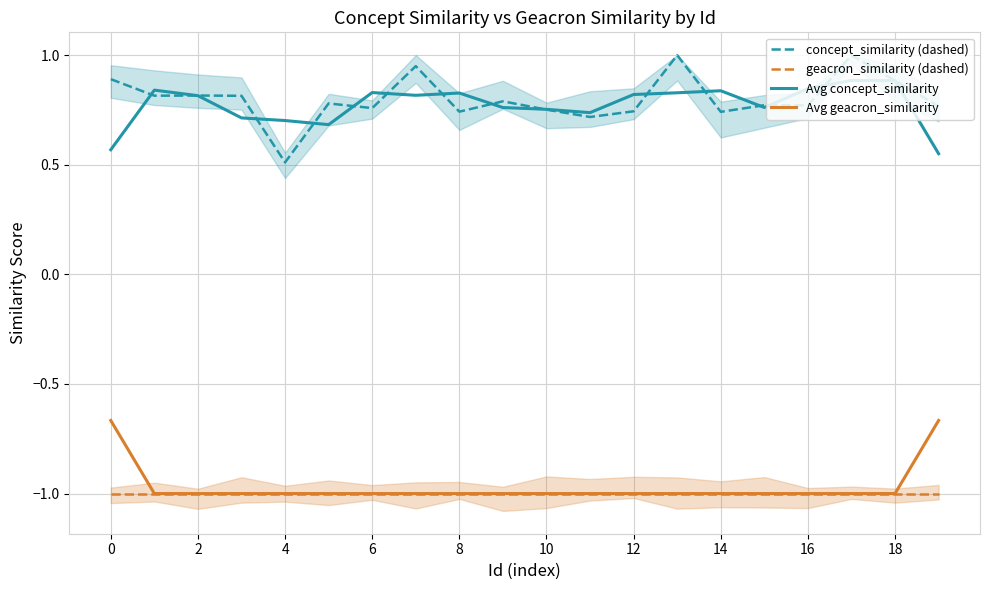

True or false: concept_similarity (dashed) and Avg geacron_similarity intersect in this chart.

False